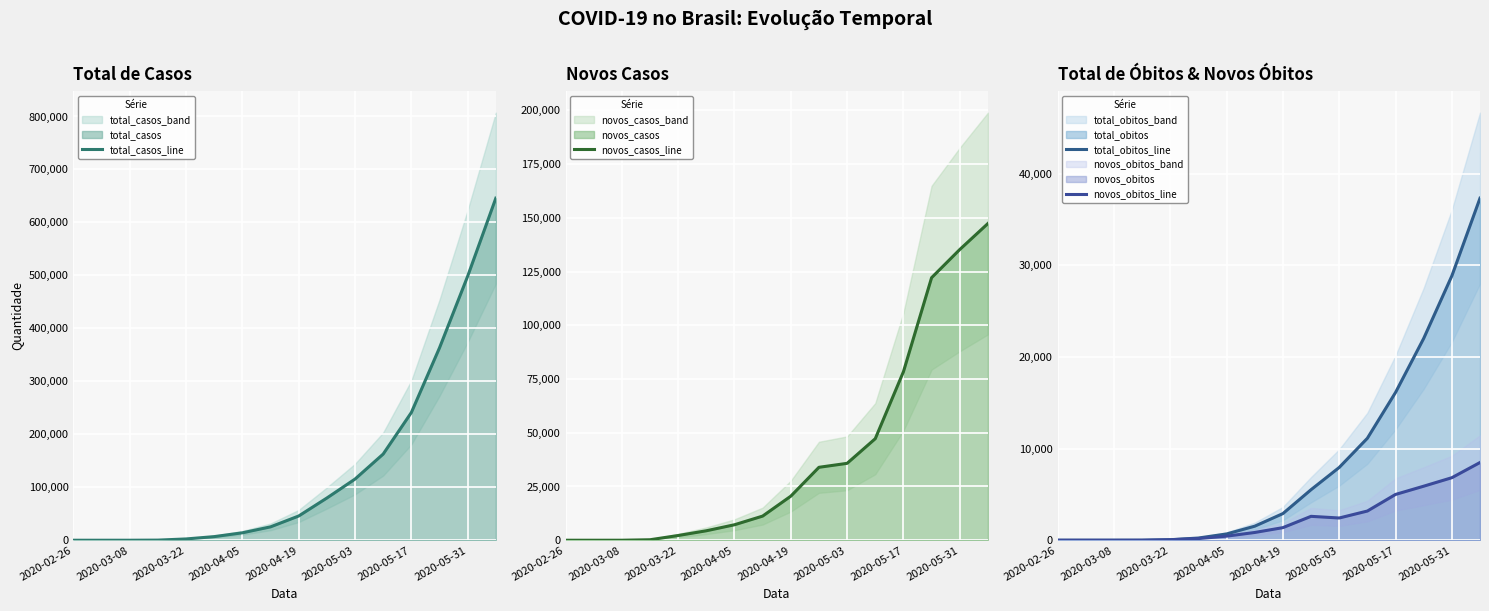

Reading right to left, what are all the values shown in this chart?

total_casos_line: 645771	498440	363211	241080	162699	115455	79685	45757	25262	14034	6836	2433	234	8	2	1
novos_casos_line: 147331	135229	122131	78387	47244	35770	33928	20495	11228	7198	4403	2199	226	6	1	1
total_obitos_line: 37312	28834	22013	16118	11123	7938	5513	2906	1532	686	241	57	3	0	0	0
novos_obitos_line: 8478	6821	5895	4995	3185	2425	2607	1374	846	445	184	54	3	0	0	0